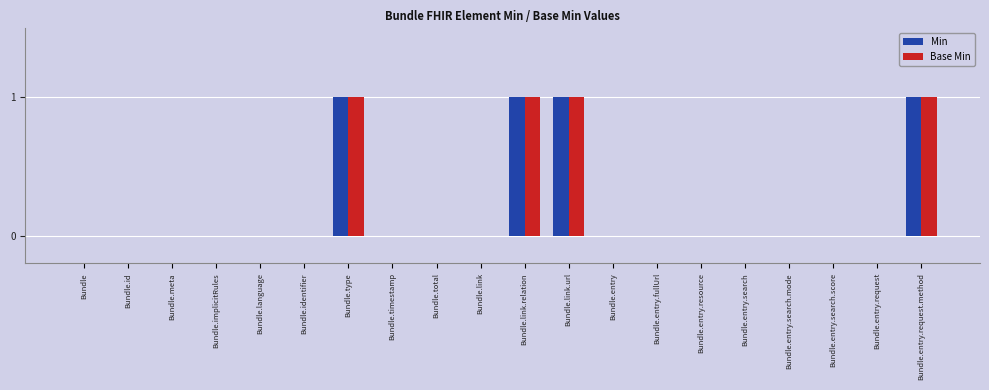

How many categories are shown in the chart?

20